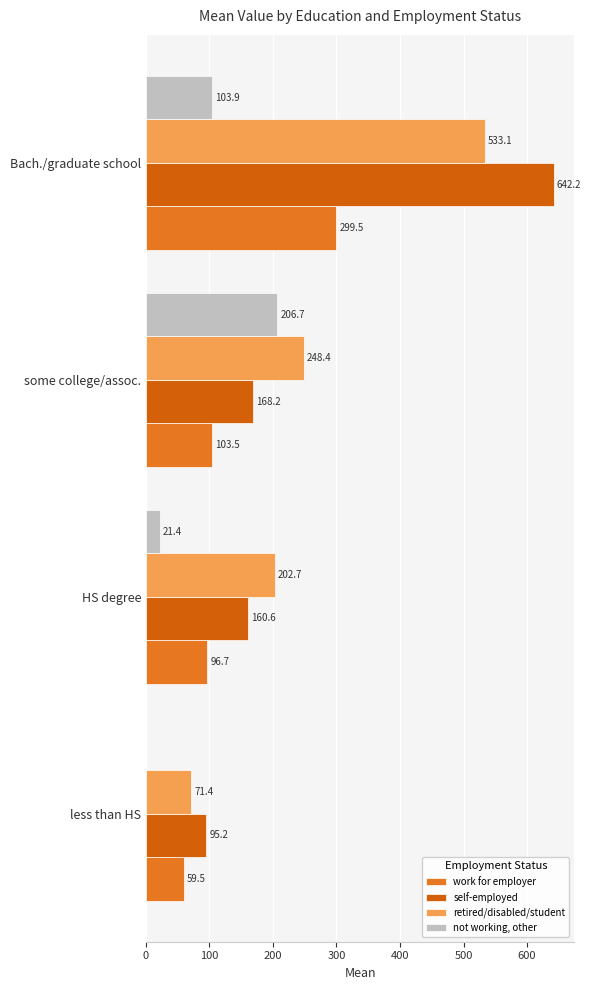

Rank the series by their maximum value, from highest to lowest.

self-employed, retired/disabled/student, work for employer, not working, other